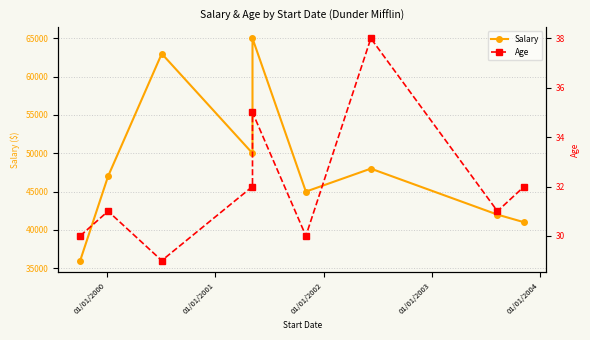

How many lines are shown in the chart?

2